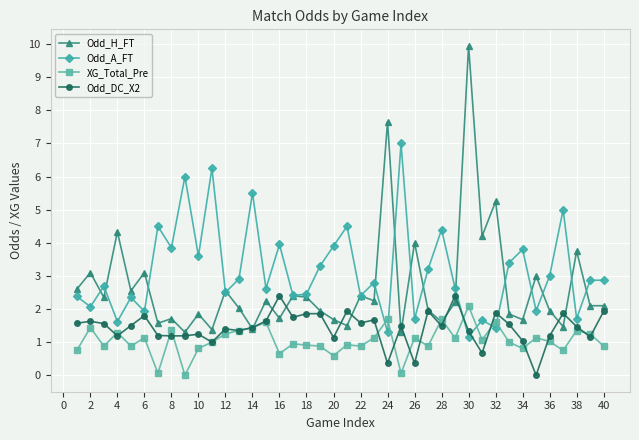

True or false: Odd_H_FT has more than 0 interior local peaks.

True